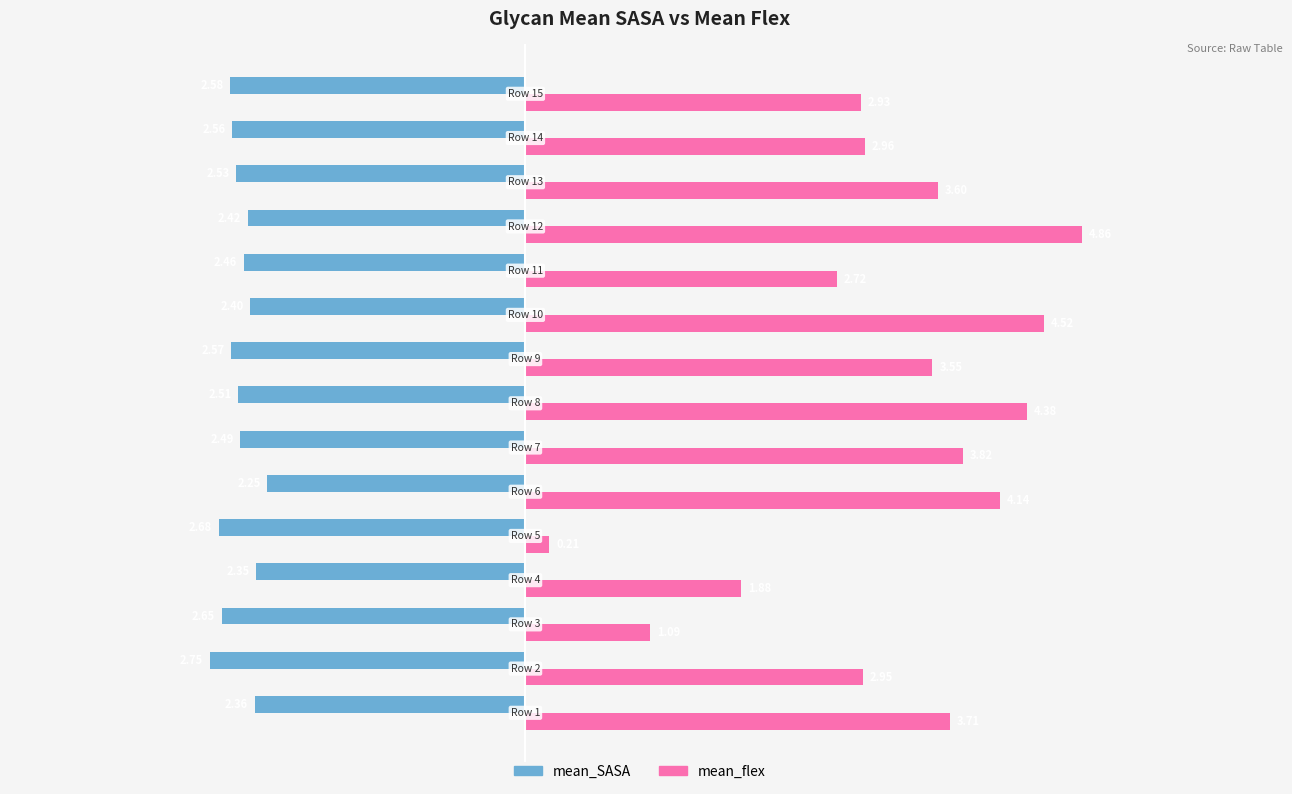

At how many categories does at least one series exceed -1?

15